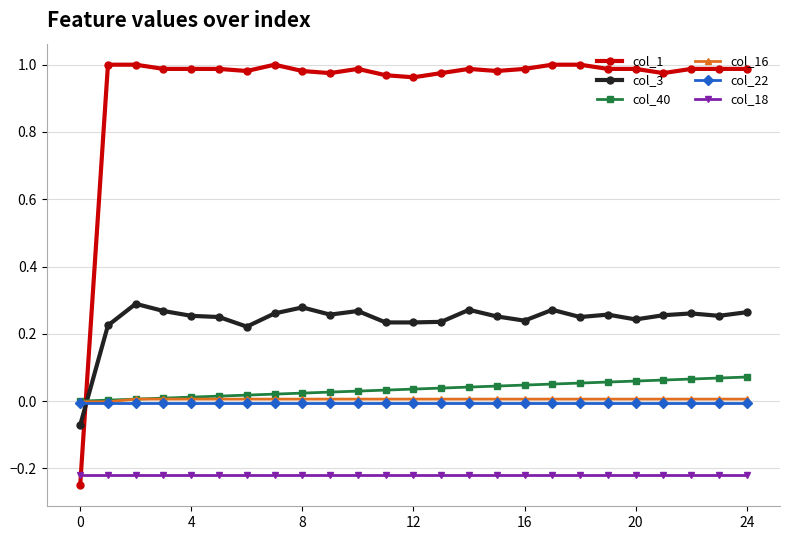

Which series has the largest total across all categories?

col_1